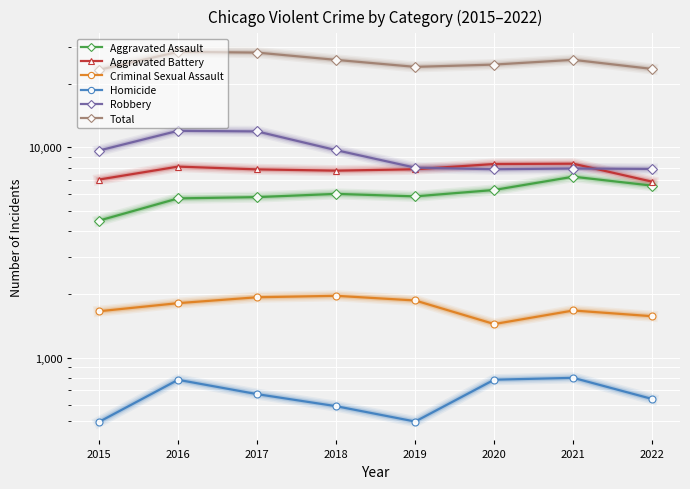

At which label does Aggravated Assault reach its minimum?

2015